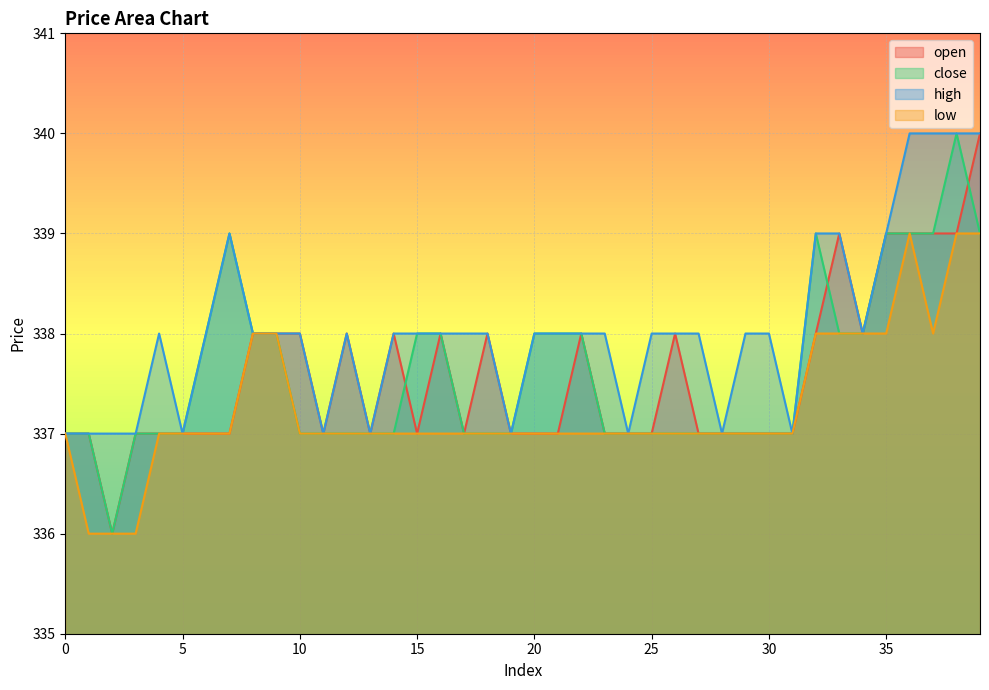

How many close values are between 337 and 338?

32